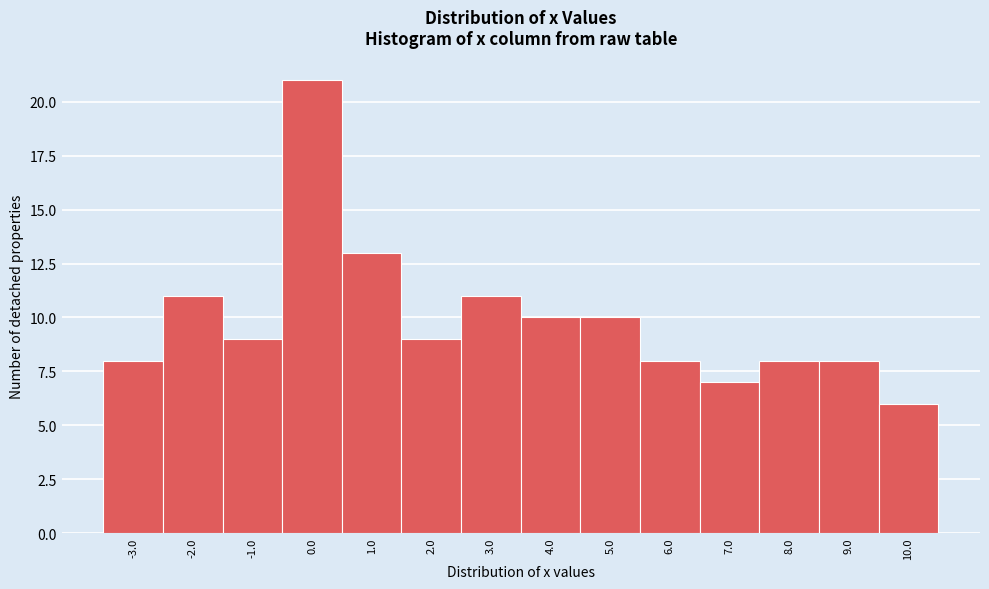

Reading left to right, extract all data points from this chart.

8	11	9	21	13	9	11	10	10	8	7	8	8	6